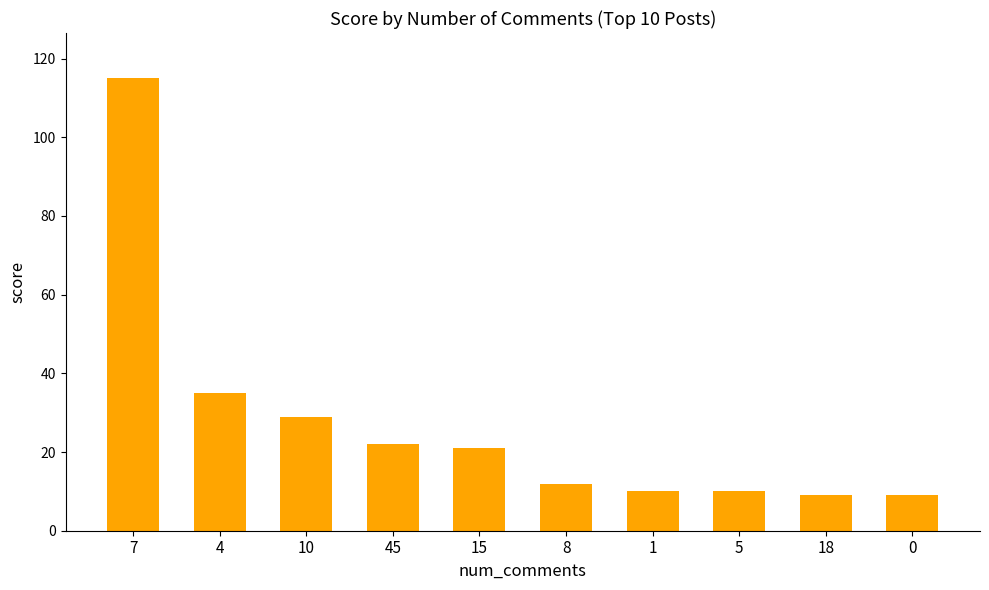

Is it true that the value at 5 is 10?

True